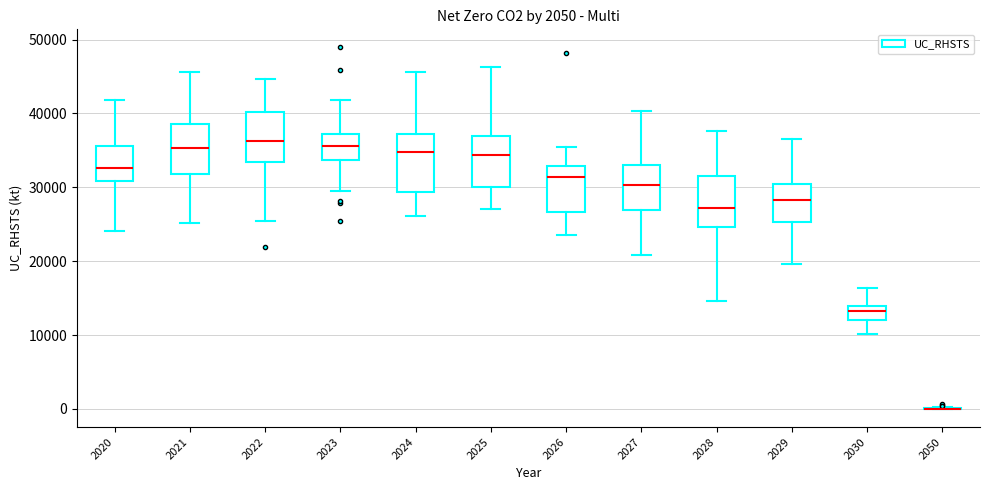

Which box is the tallest, from its lower edge to its upper edge?

2024